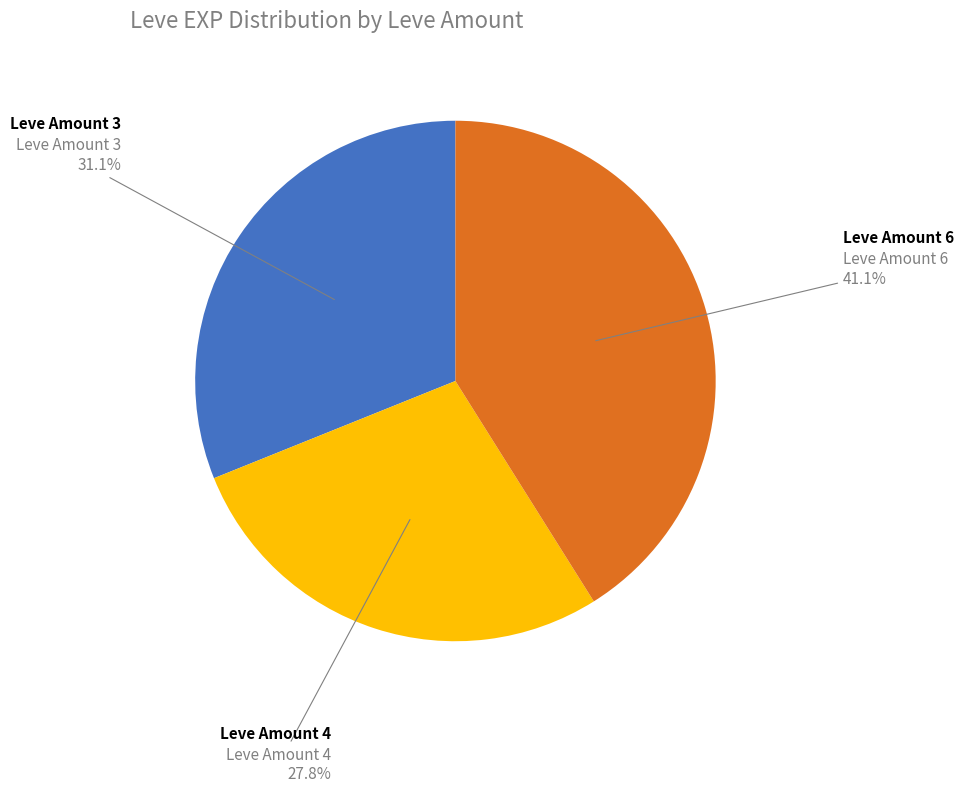

How many segments does this pie chart have?

3